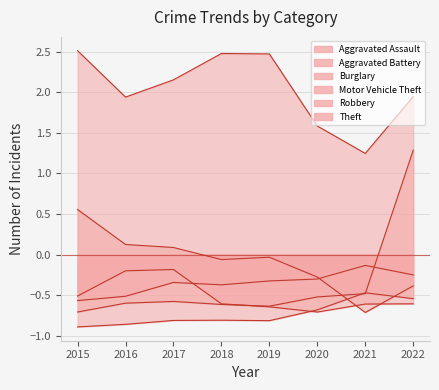

What is the sum of all Aggravated Battery values?

-2.8